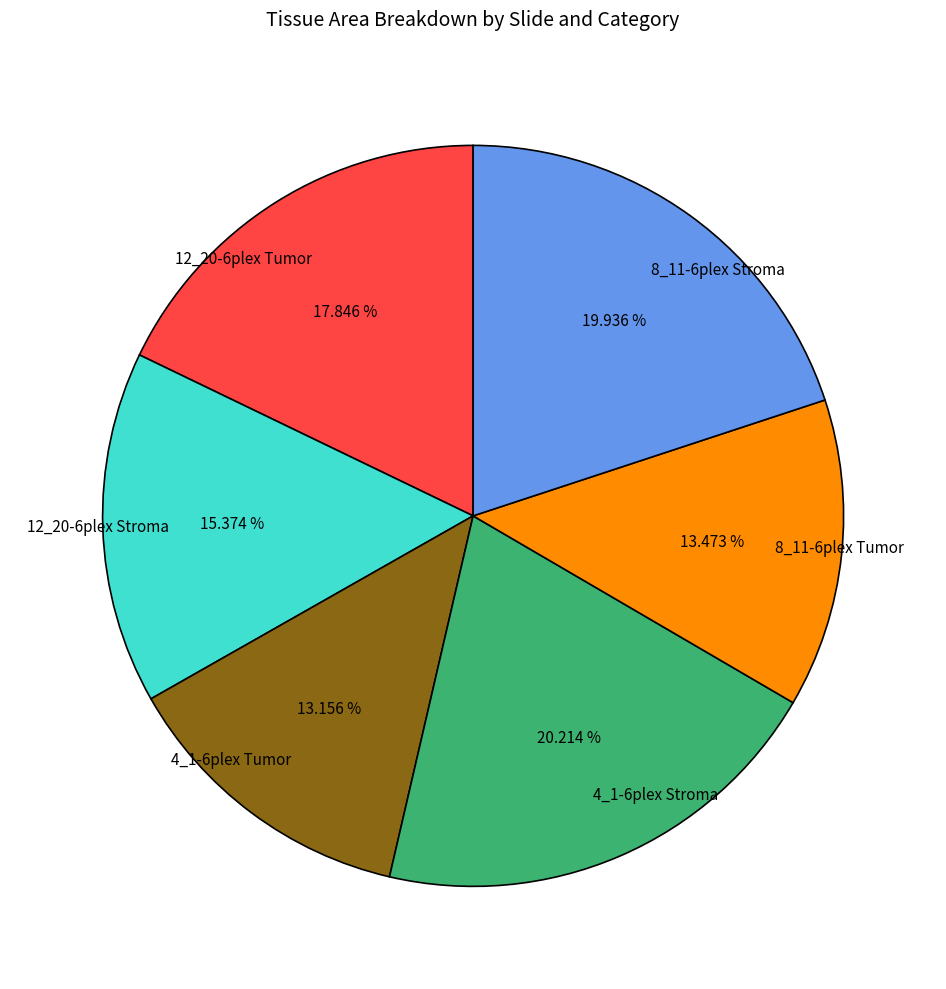

Do 8_11-6plex Tumor and 12_20-6plex Tumor together represent more than half of the pie?

No